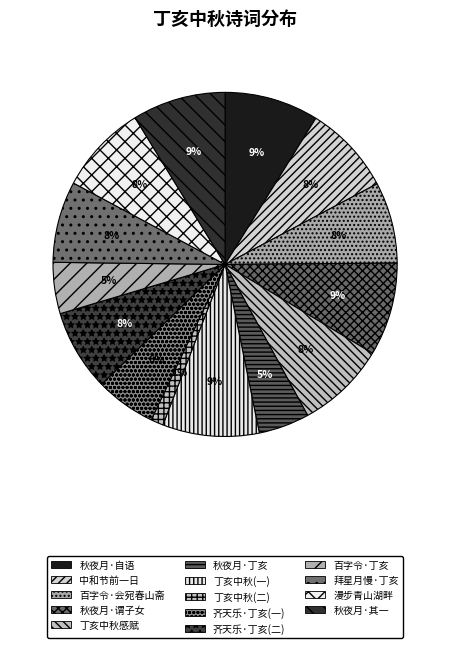

Count the number of slices in the pie.

14